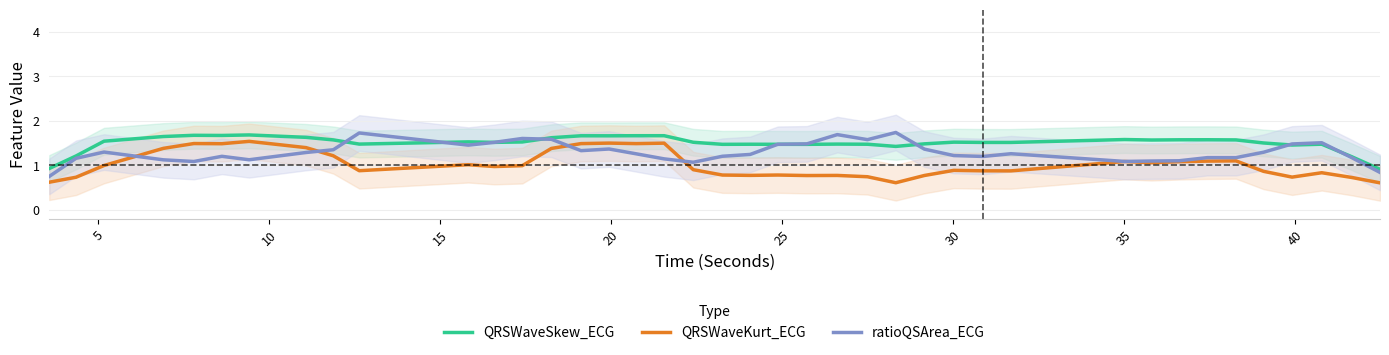

True or false: QRSWaveKurt_ECG and QRSWaveSkew_ECG cross at least once.

False